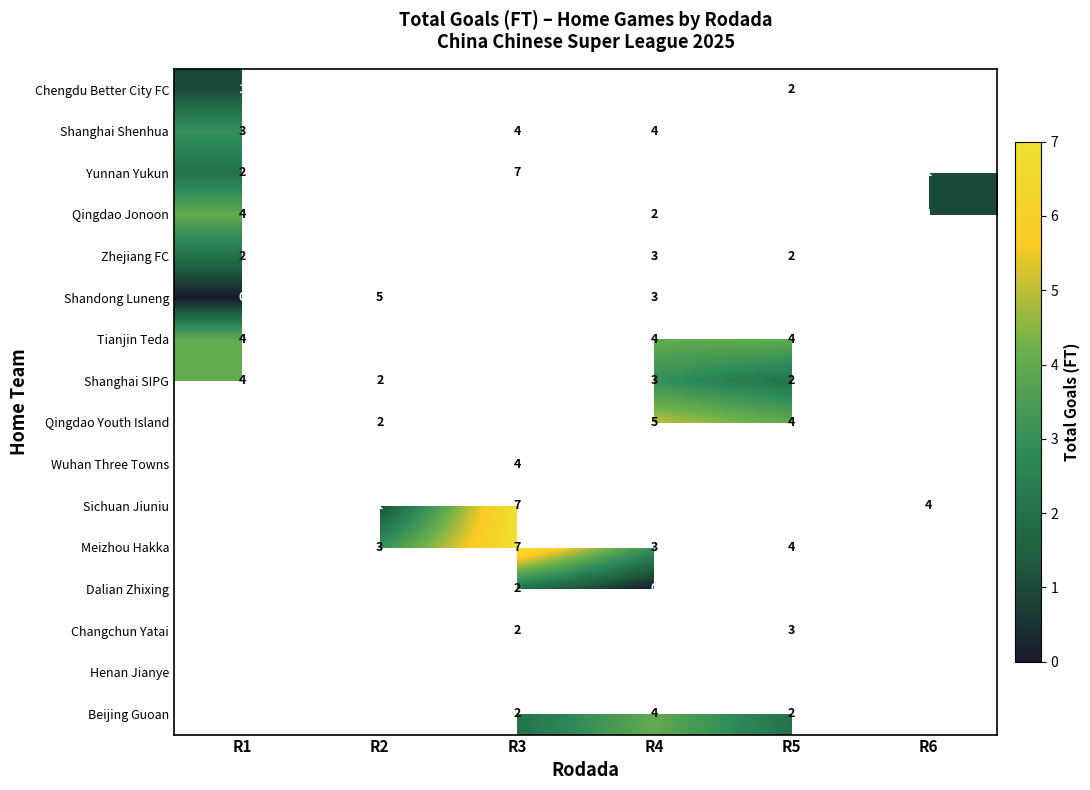

The value of Tianjin Teda at R4 is 7. True or false?

False